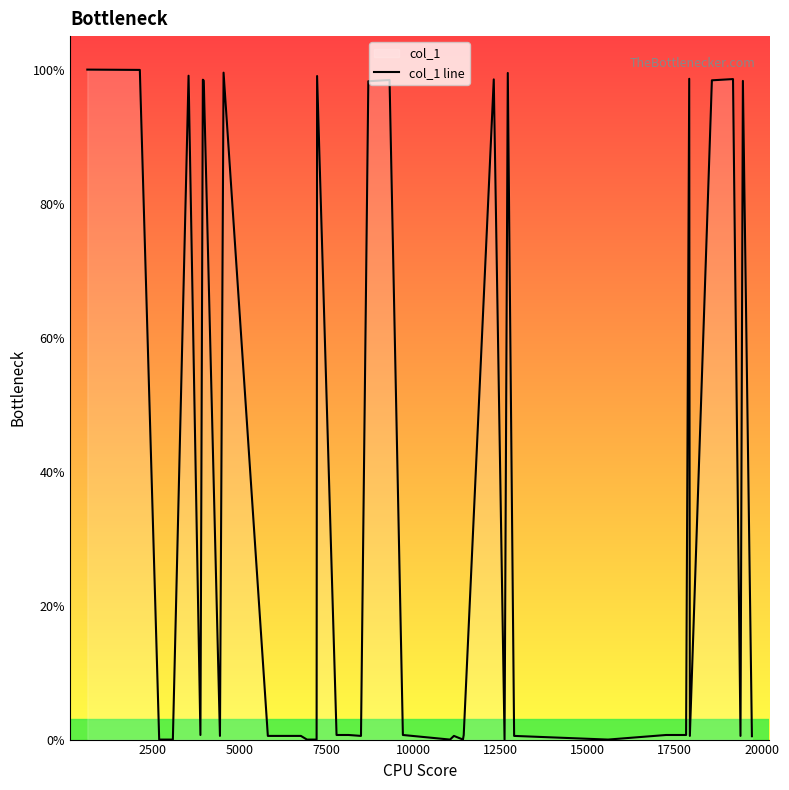

What is the difference between the maximum and minimum values?

100.0